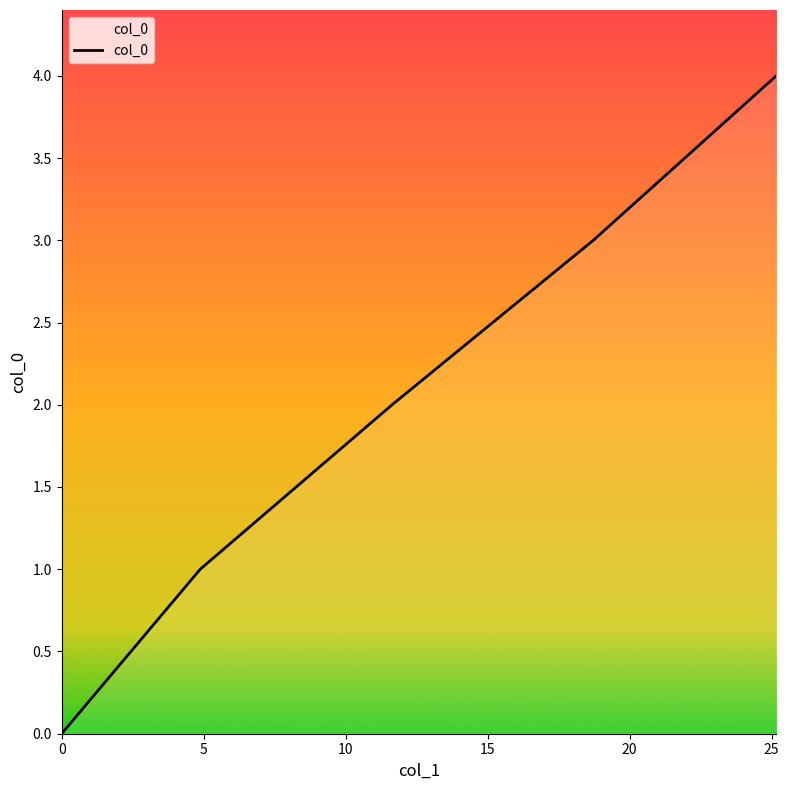

What is the maximum value shown in the chart?

4